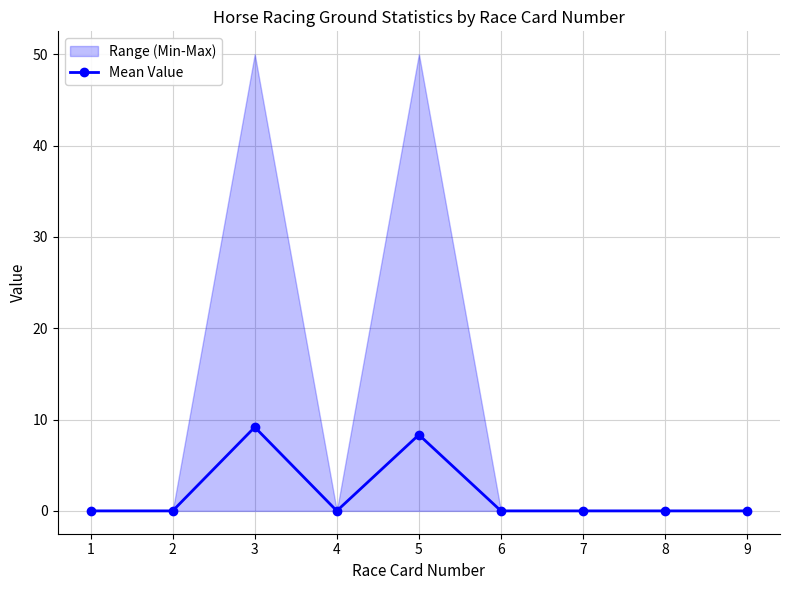

Does the chart have visible grid lines?

Yes